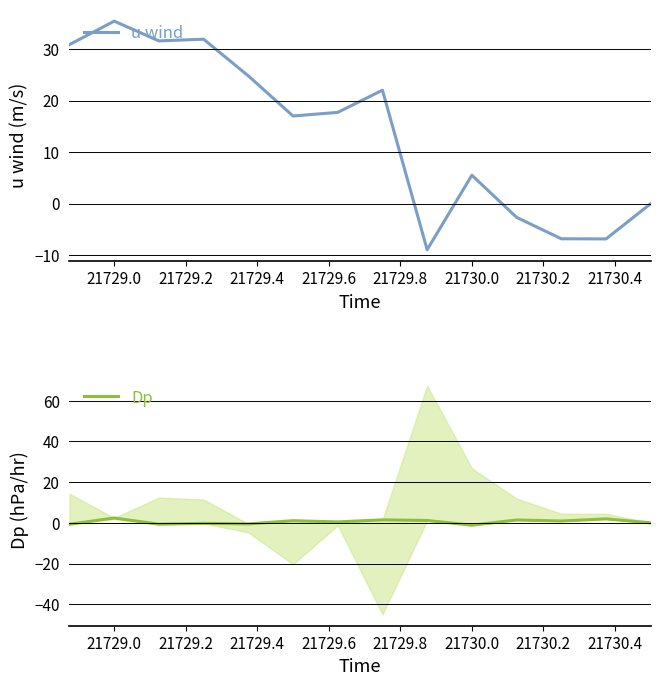

The value of u wind at 21730.0 is 9.1. True or false?

False